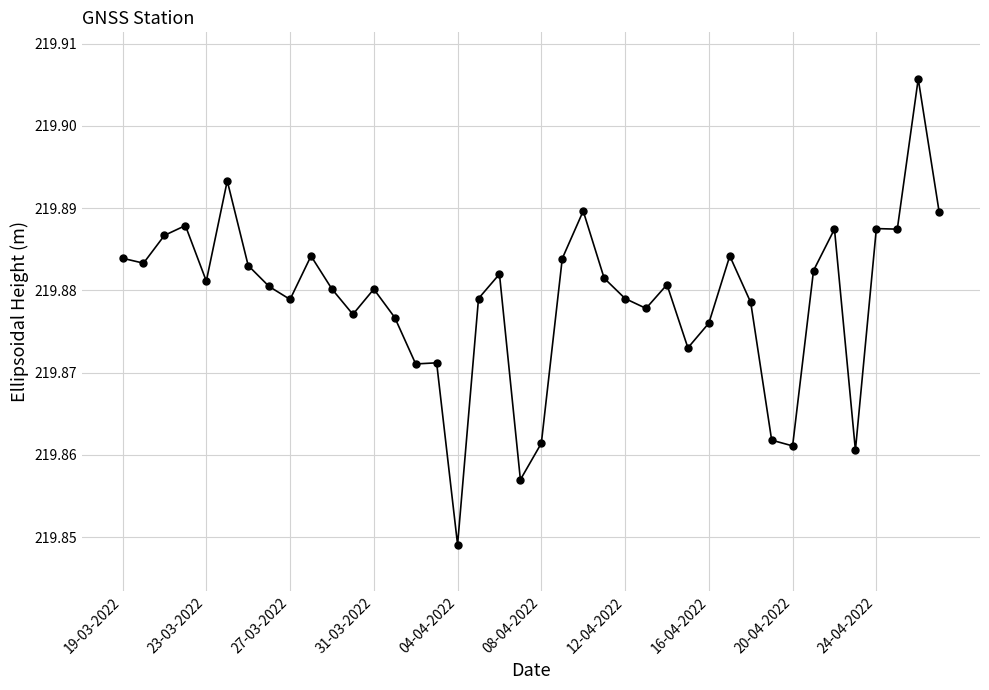

What is the sum of all values?

8795.2